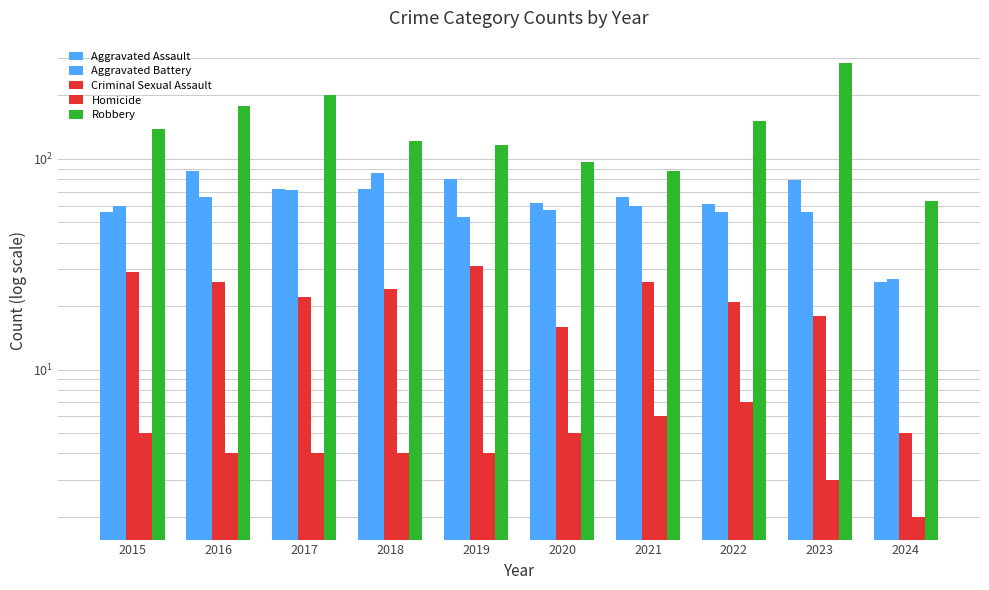

Which series has the largest range (max minus min)?

Robbery